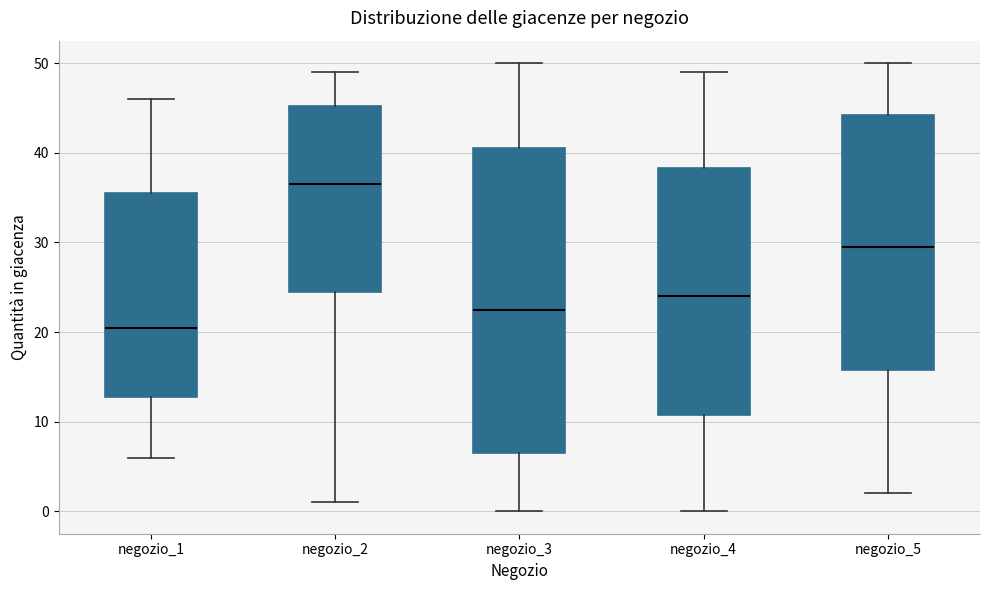

Comparing the boxes themselves (not the whiskers), which one is the tallest?

negozio_3